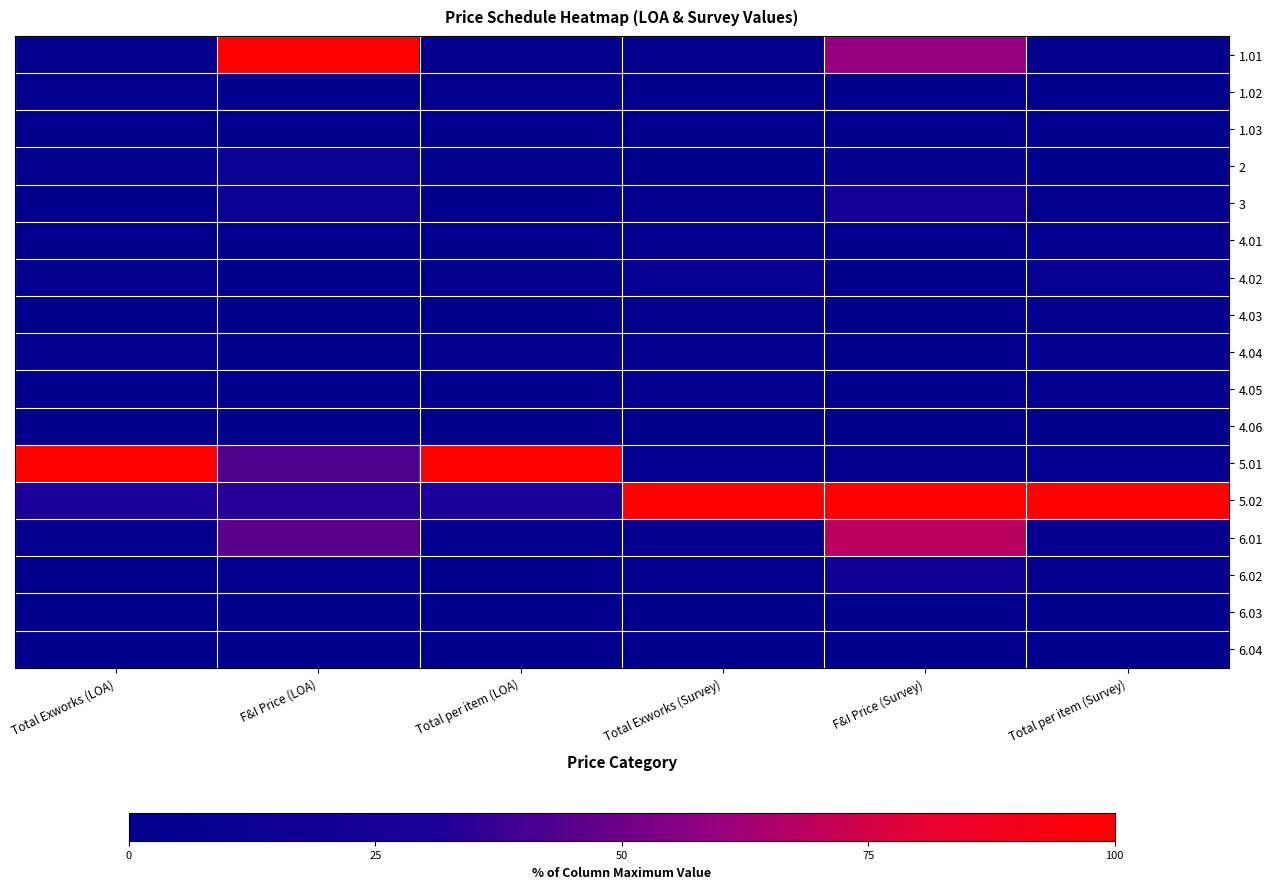

Which series has the largest total across all categories?

5.02